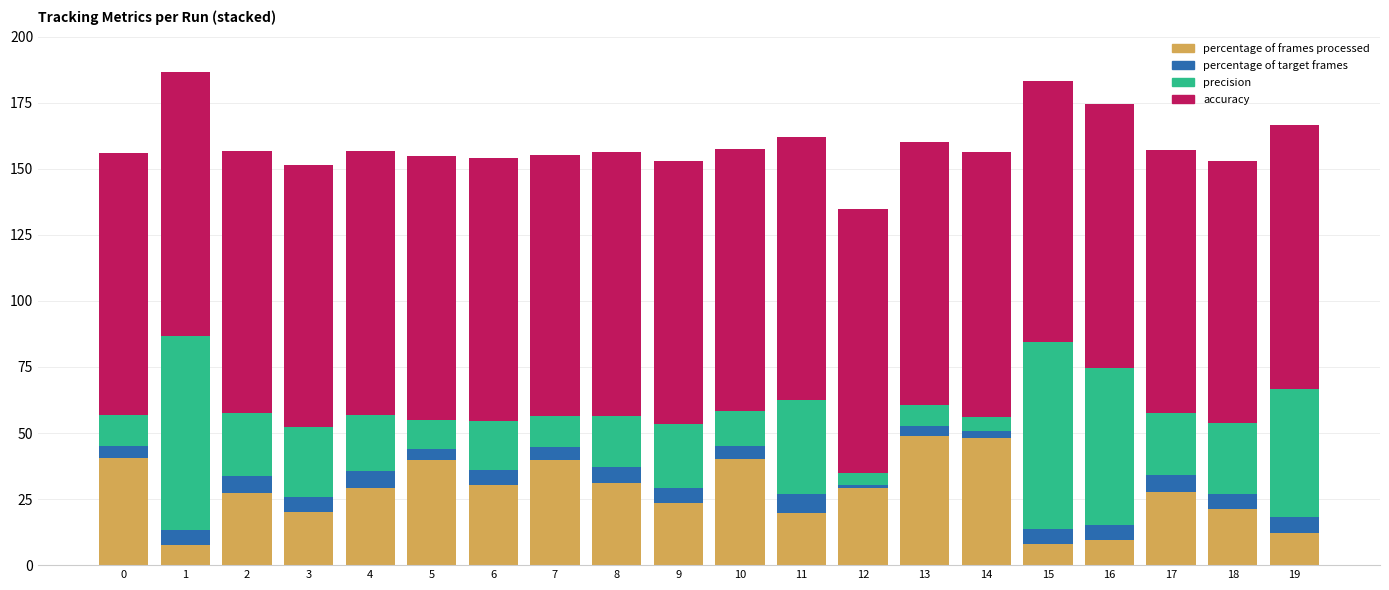

What is the minimum value for percentage of frames processed?

7.8